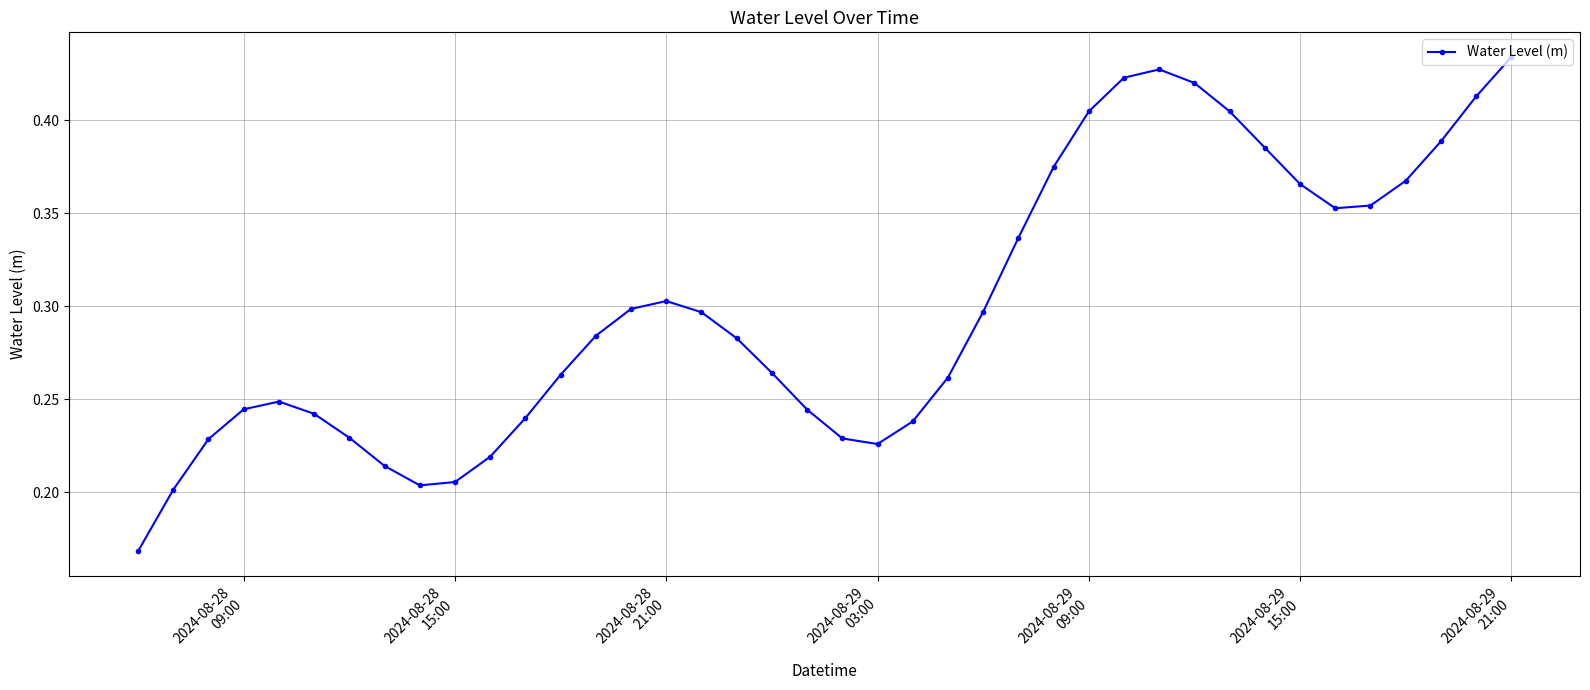

Count the values in the range 0 to 1.

40